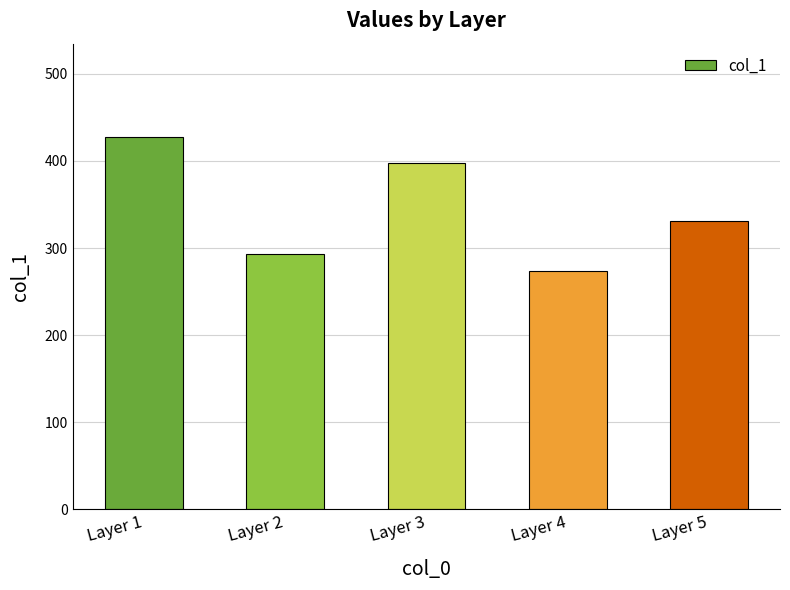

Between Layer 5 and Layer 2, which is larger?

Layer 5